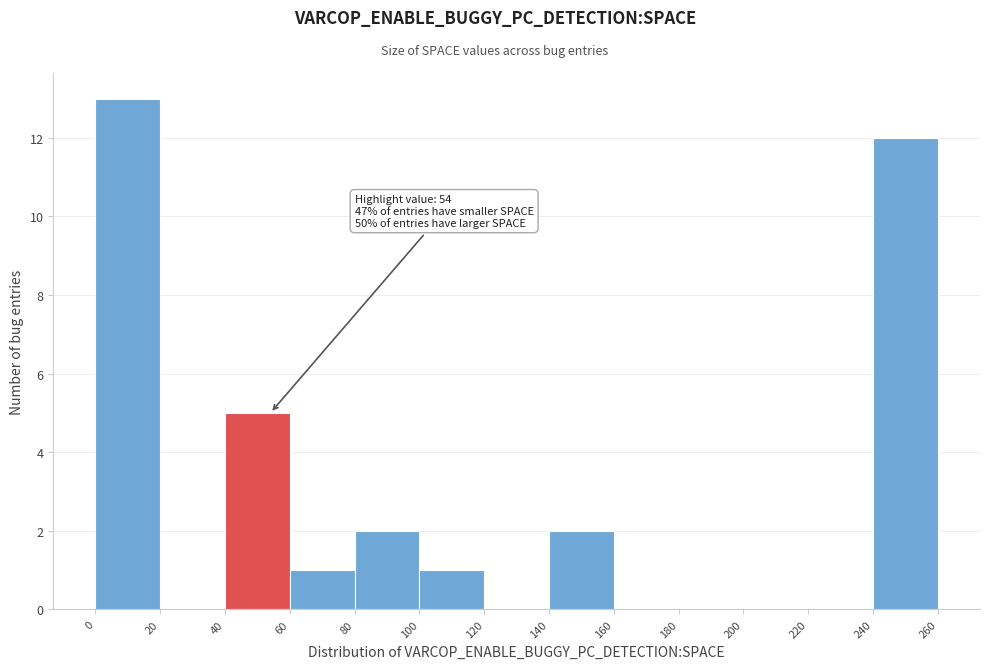

Over which range of the x-axis is the bar tallest?

0 to 20